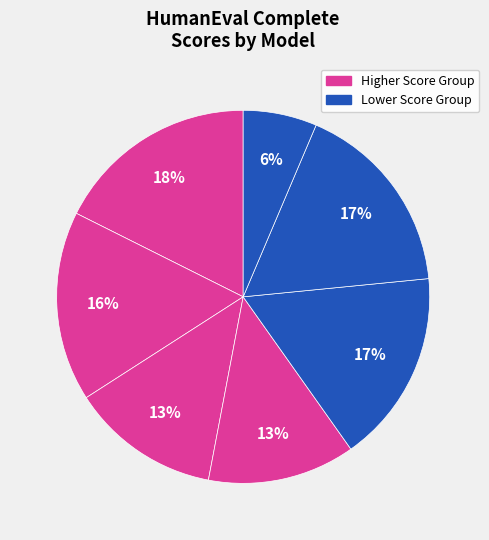

How many slices are in this pie chart?

7